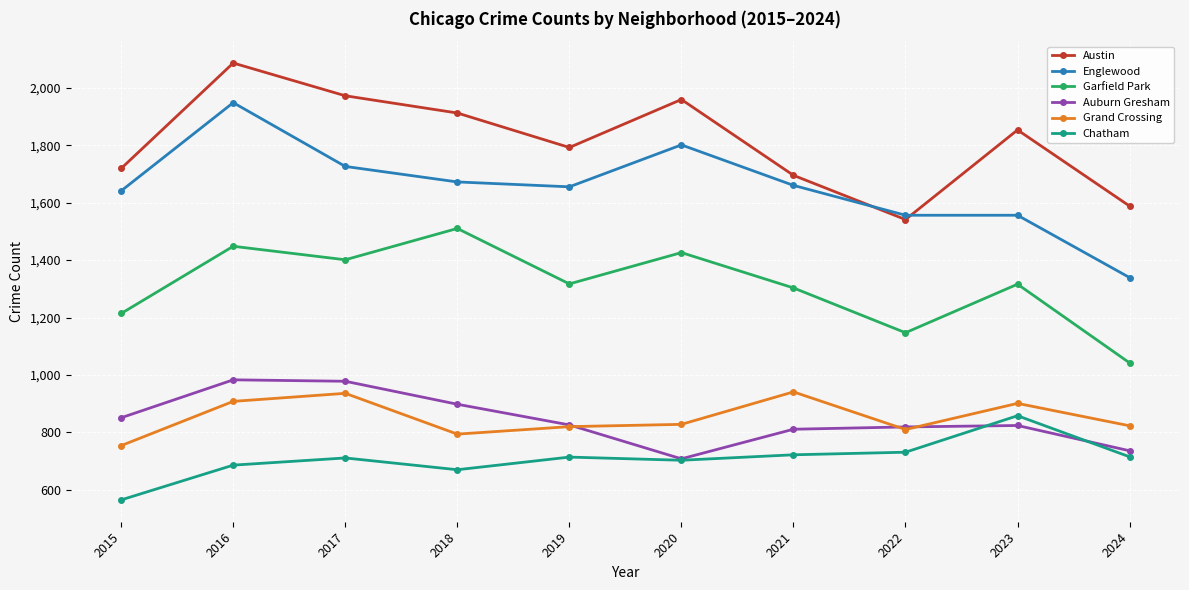

What are all the series names shown in the legend?

Austin, Englewood, Garfield Park, Auburn Gresham, Grand Crossing, Chatham